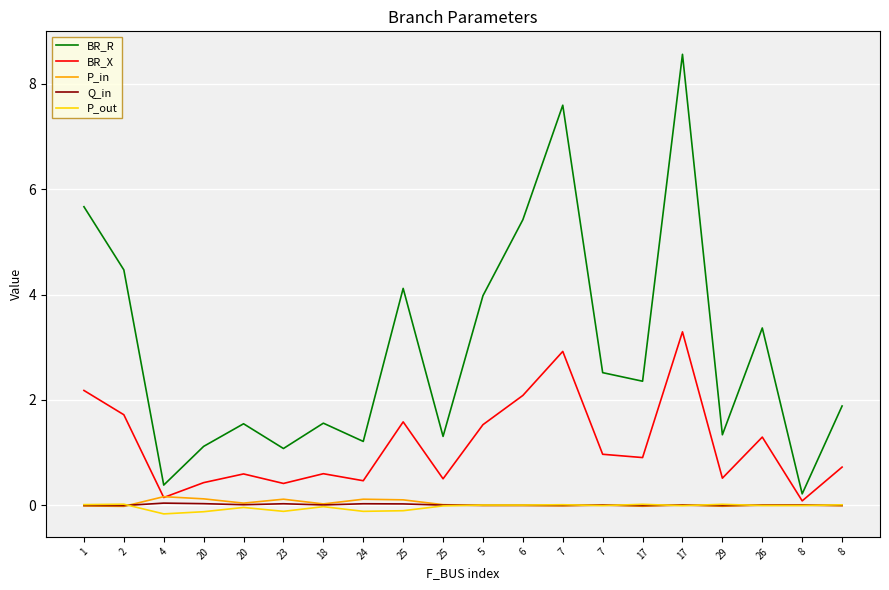

True or false: P_in and BR_R cross at least once.

False